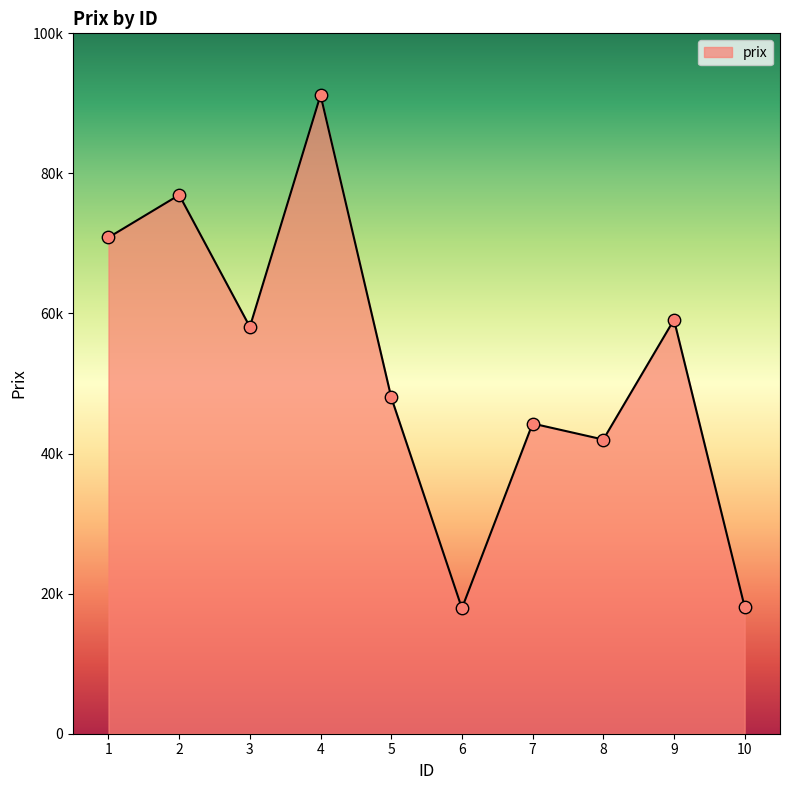

Which has a higher value, 7 or 4?

4